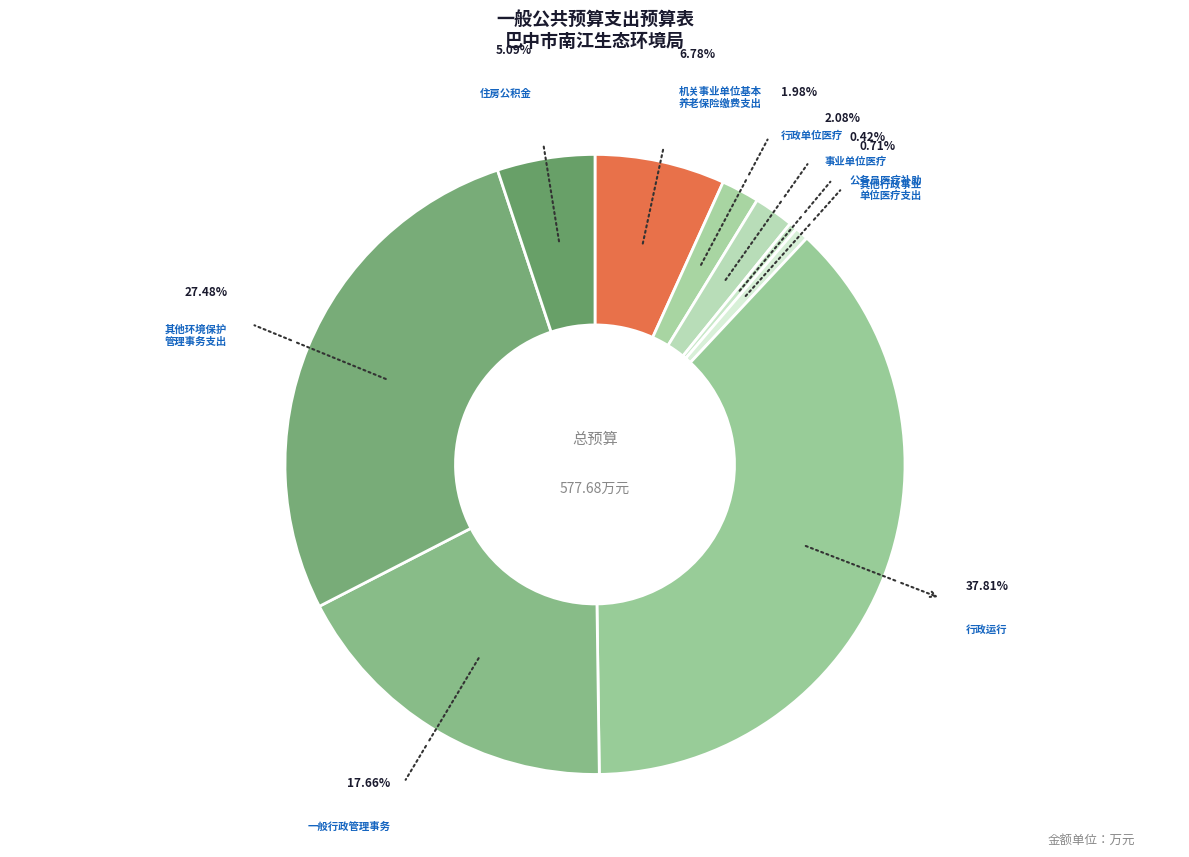

How much of the chart is everything except 机关事业单位基本养老保险缴费支出?

93.2%